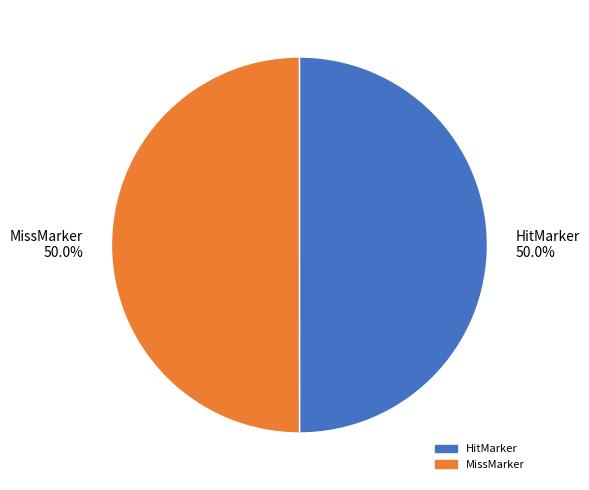

Do HitMarker 50.0% and MissMarker 50.0% together represent more than half of the pie?

Yes